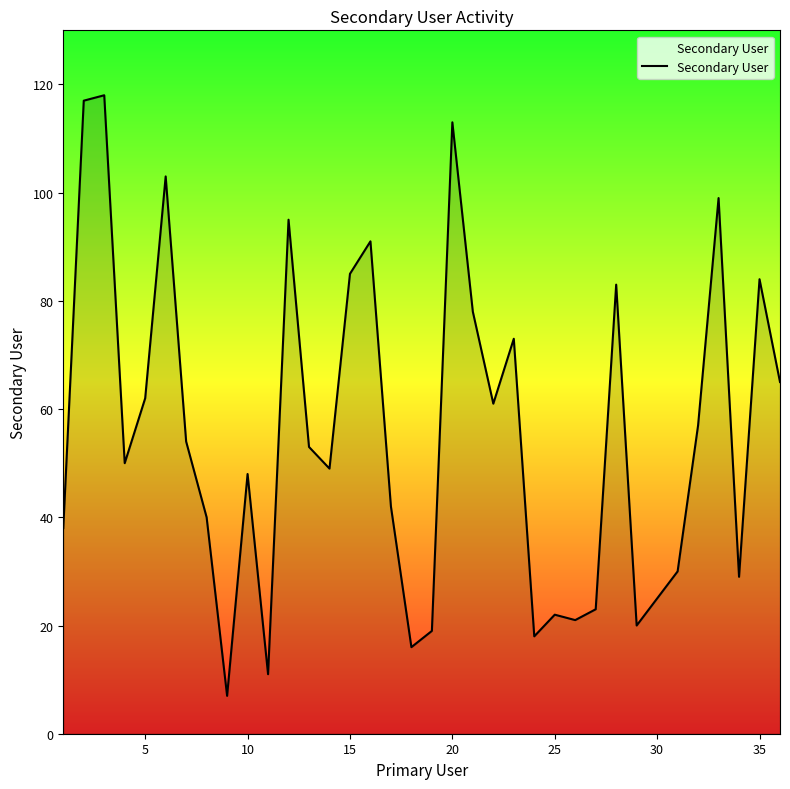

What is the greatest value displayed?

118